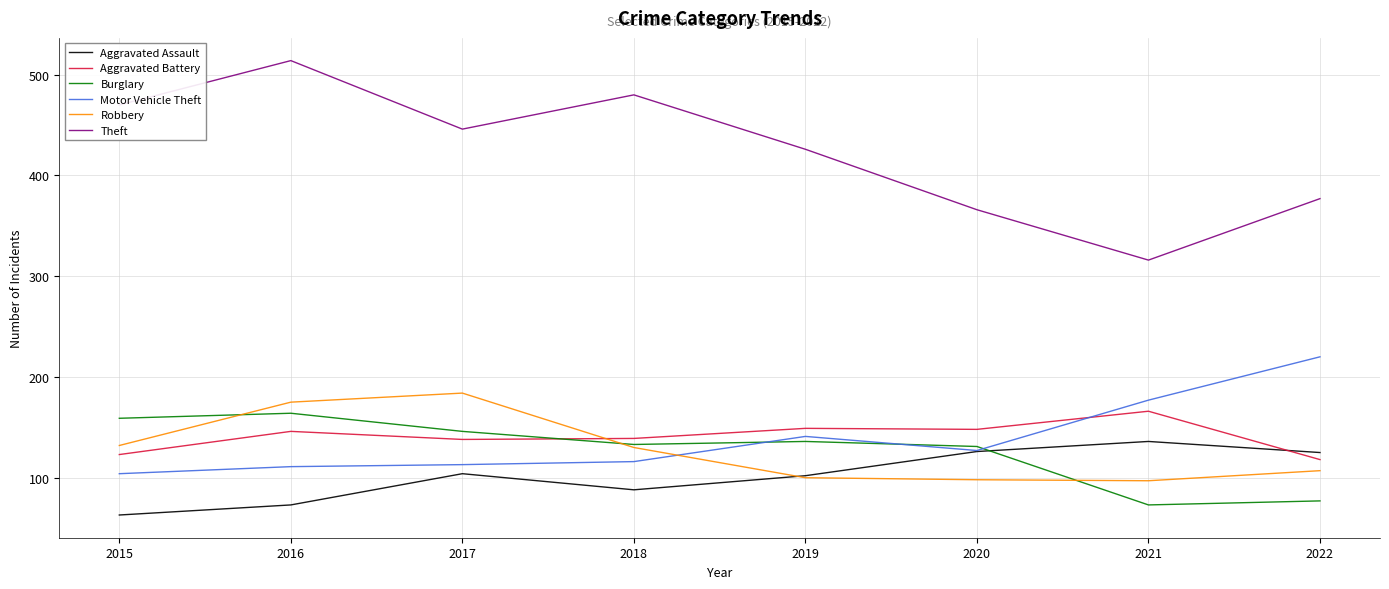

What is the approximate value of Motor Vehicle Theft at 2019?

141